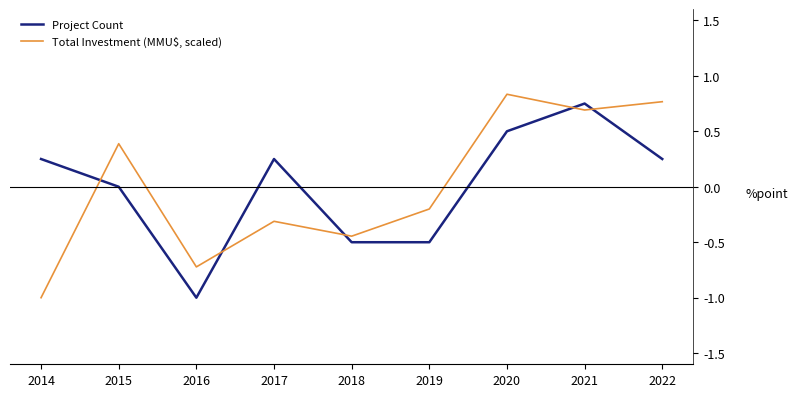

Between 2015 and 2020, which series saw the biggest shift?

Project Count